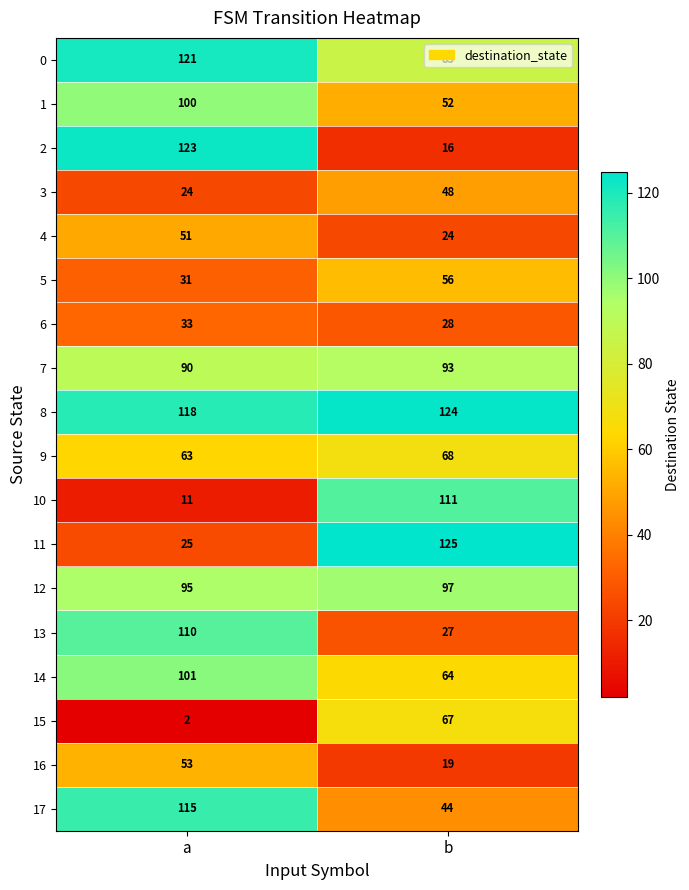

Read the 15 value at b.

67